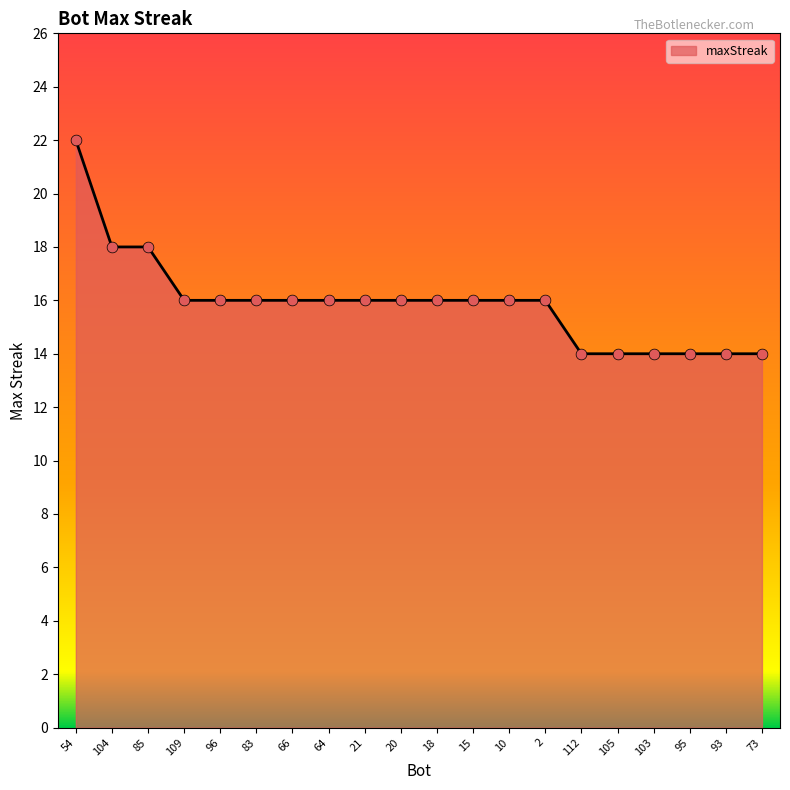

Between 85 and 104, which is larger?

85